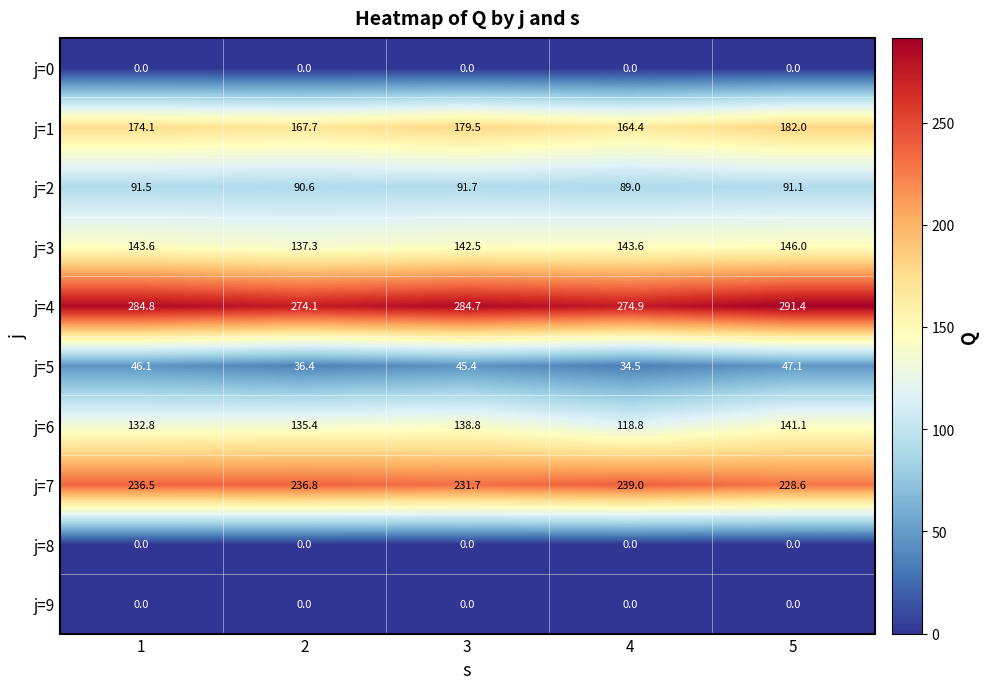

Which series has the widest spread of values?

j=6